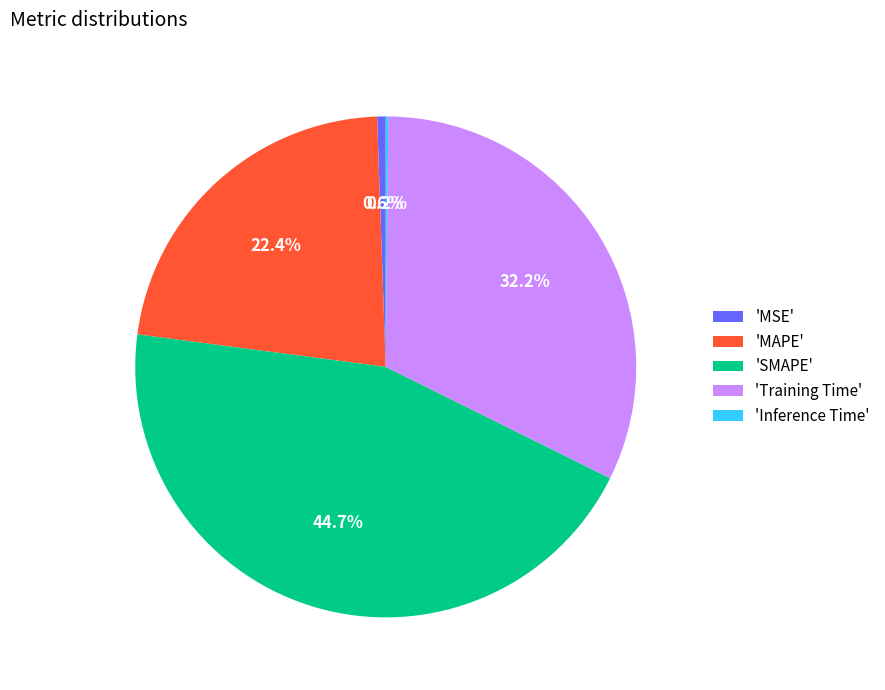

Which slice is the largest?

'SMAPE'